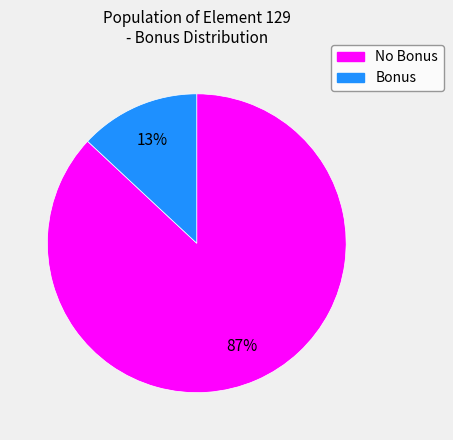

Is there a majority slice in this chart?

Yes